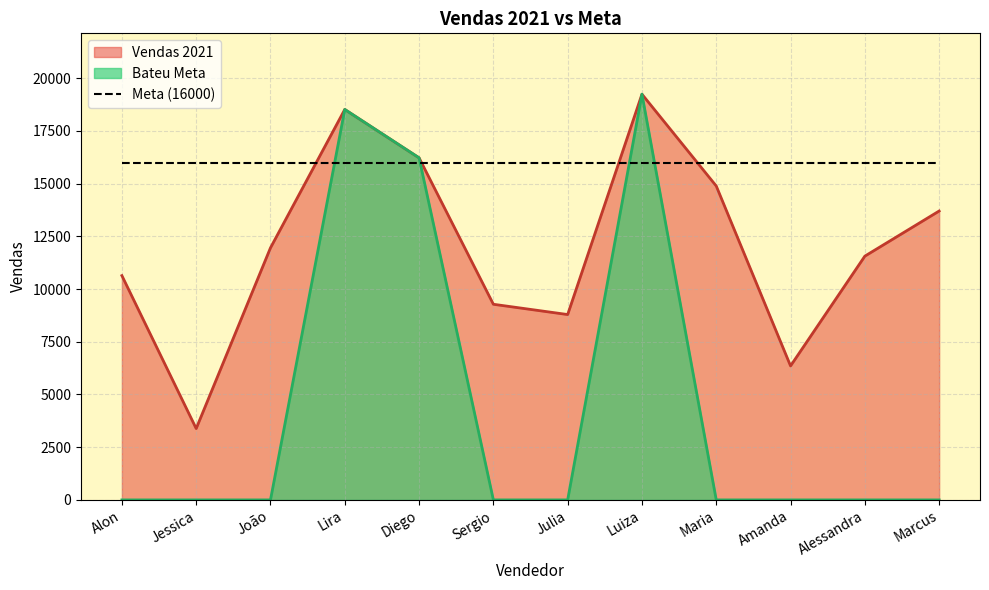

What is the total value across all series at Alessandra?

11560